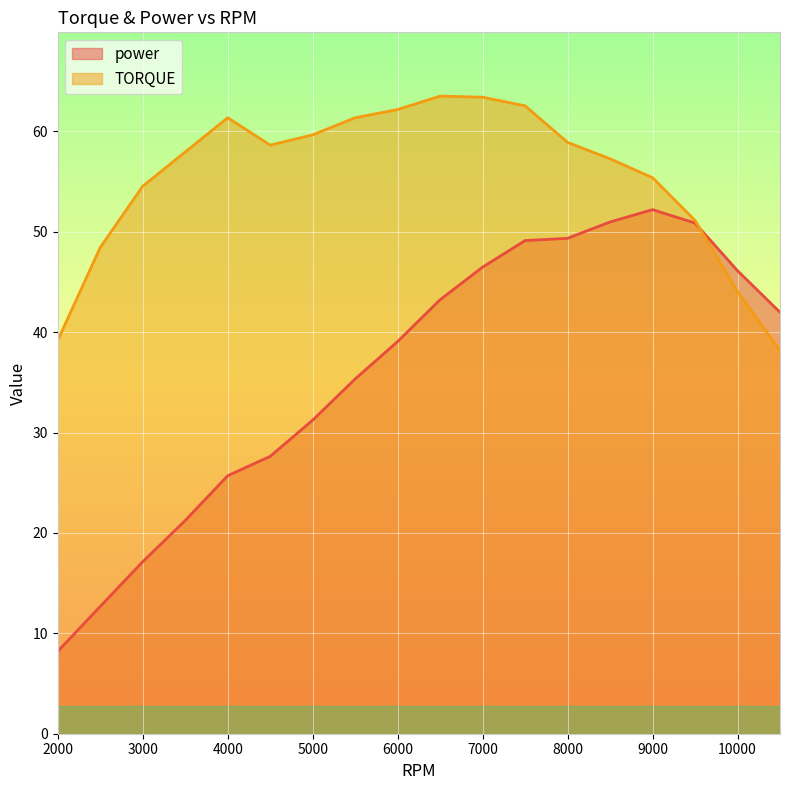

At which label does power first exceed 41?

6500